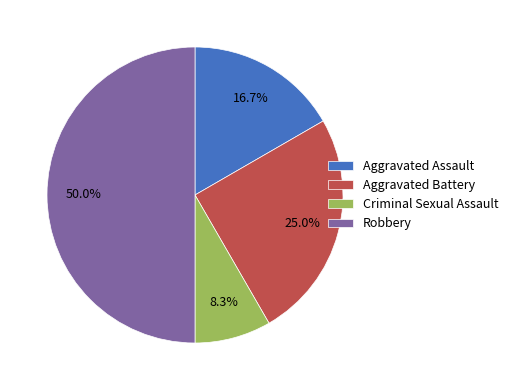

Does Aggravated Battery represent more than half of the total?

No